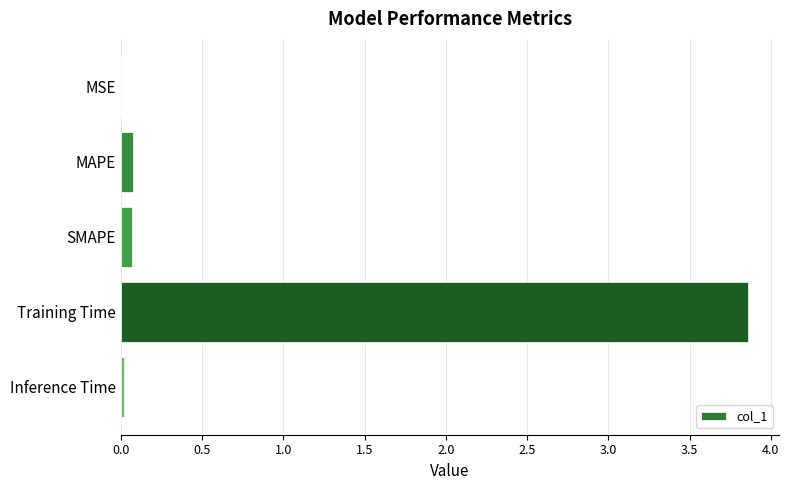

What is the sum of all values?

4.0